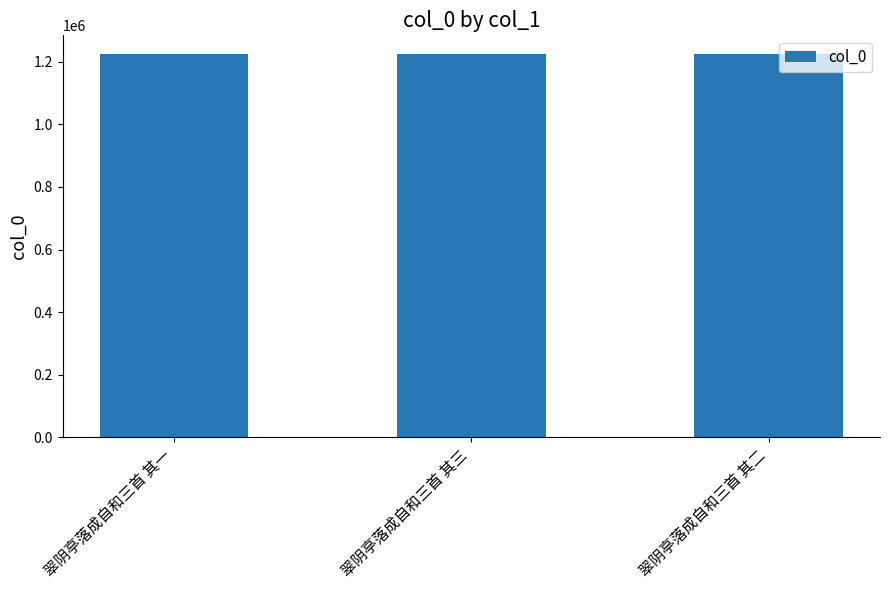

What is the ratio of the value at 翠阴亭落成自和三首 其一 to the value at 翠阴亭落成自和三首 其二?

1.0